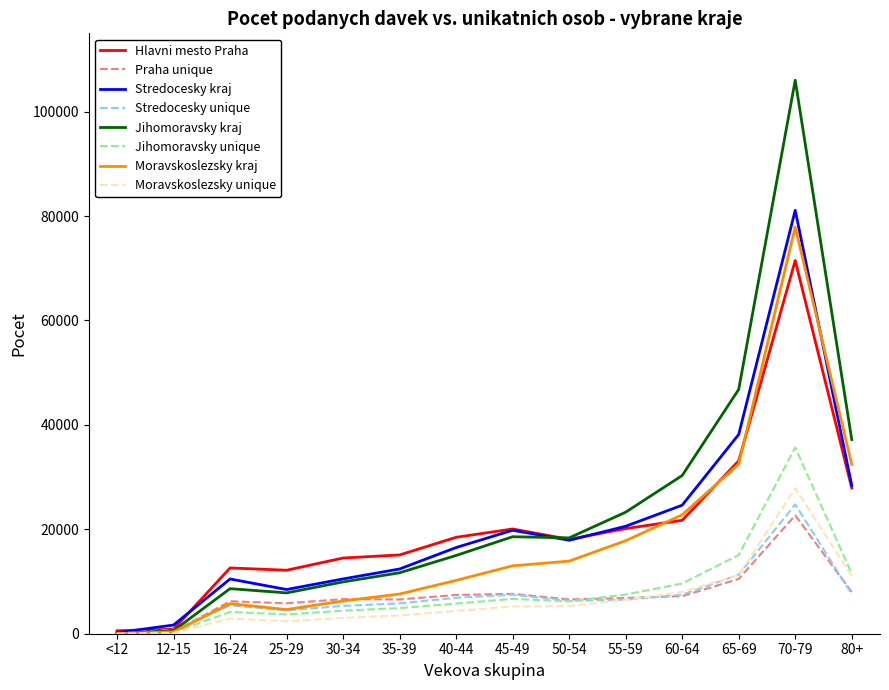

Is the value of Moravskoslezsky kraj at 25-29 greater than the value of Jihomoravsky kraj at 35-39?

No